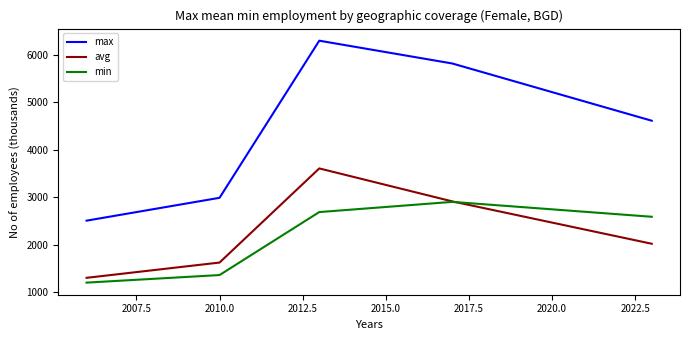

Which series has the largest total across all categories?

max